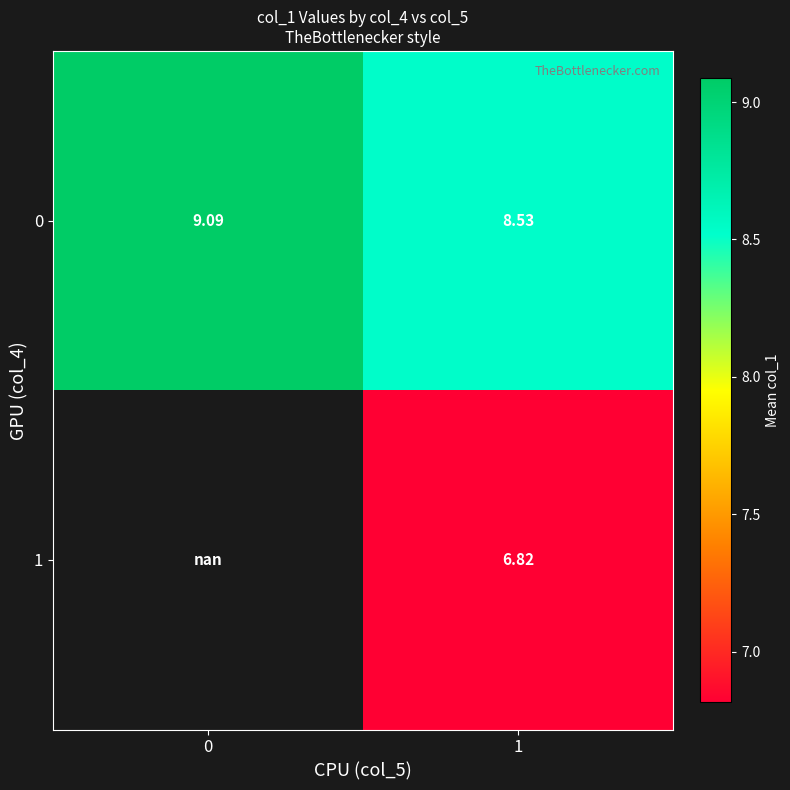

How many distinct data groups are displayed?

2